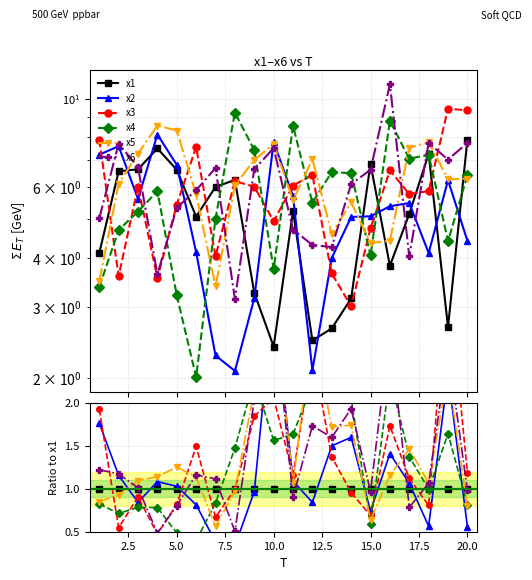

Rank the series at 2.5 from lowest to highest value.

x3, x4, x5, x1, x2, x6